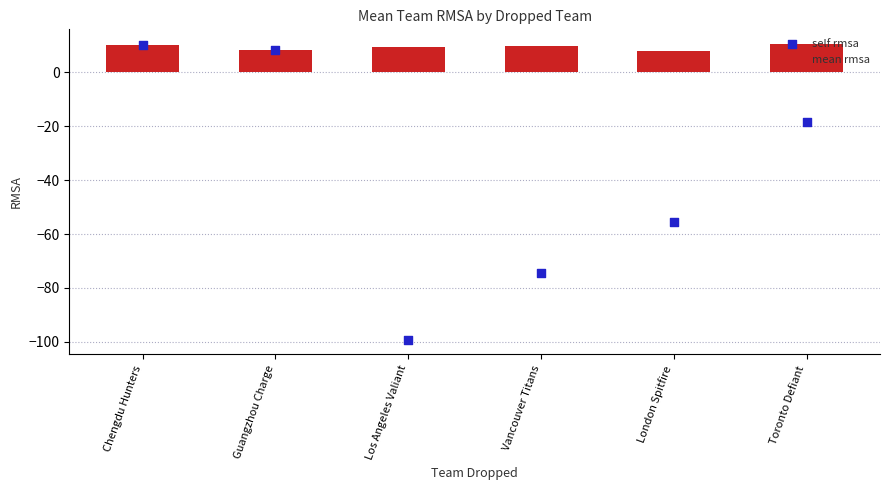

Which series has the largest total across all categories?

mean rmsa